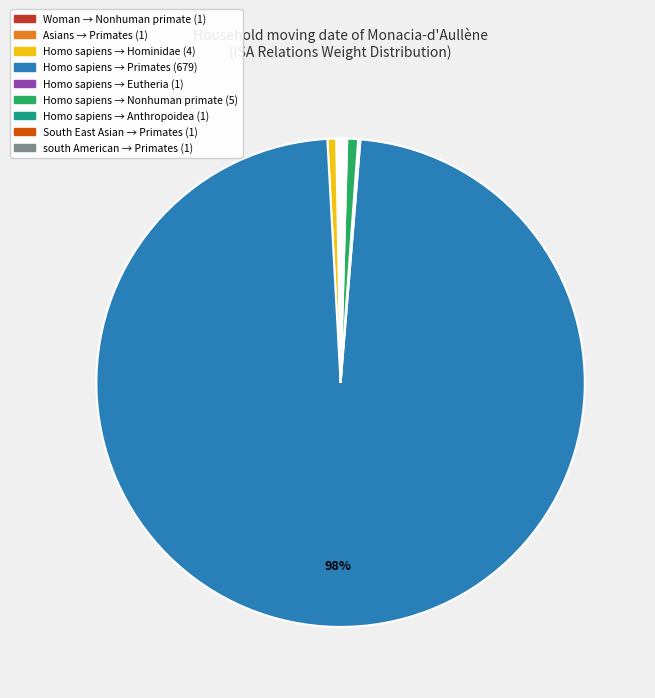

Is there a majority slice in this chart?

Yes